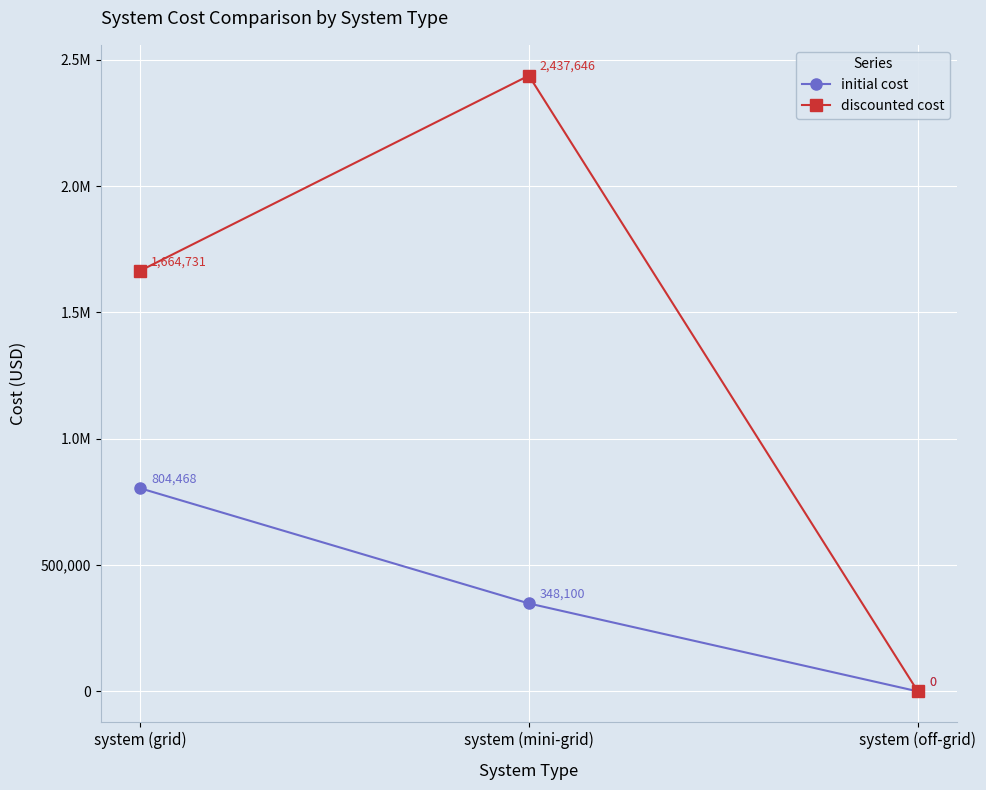

Does the chart have visible grid lines?

Yes